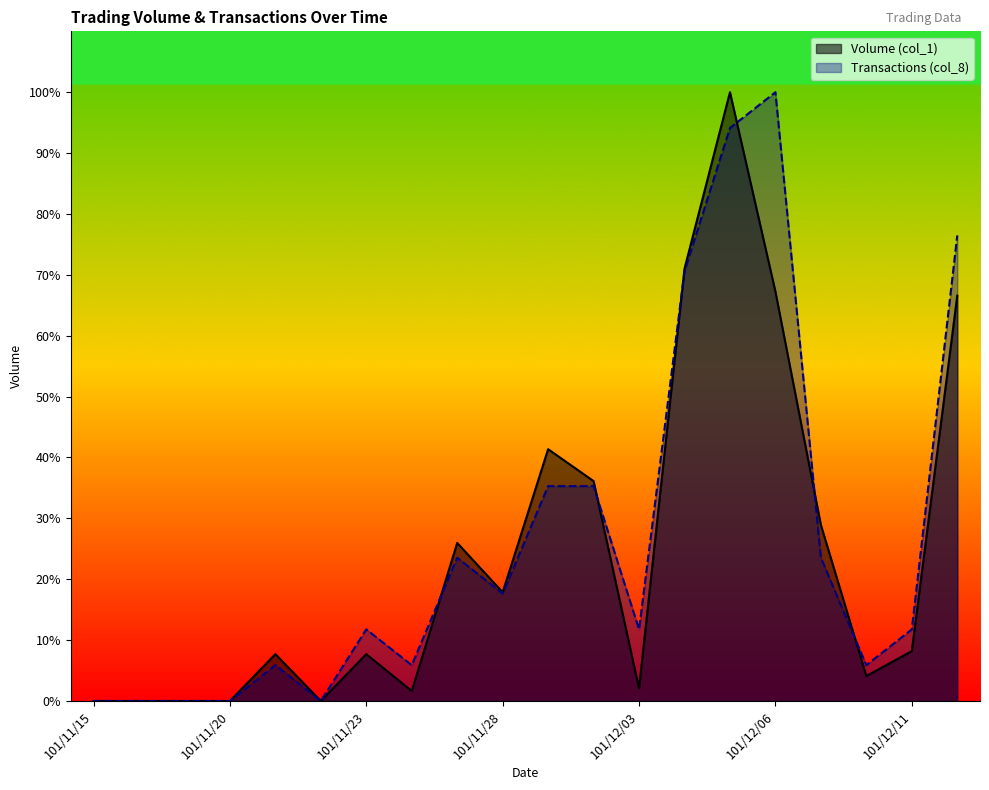

At which category does Transactions (col_8) reach its first local valley?

101/11/22